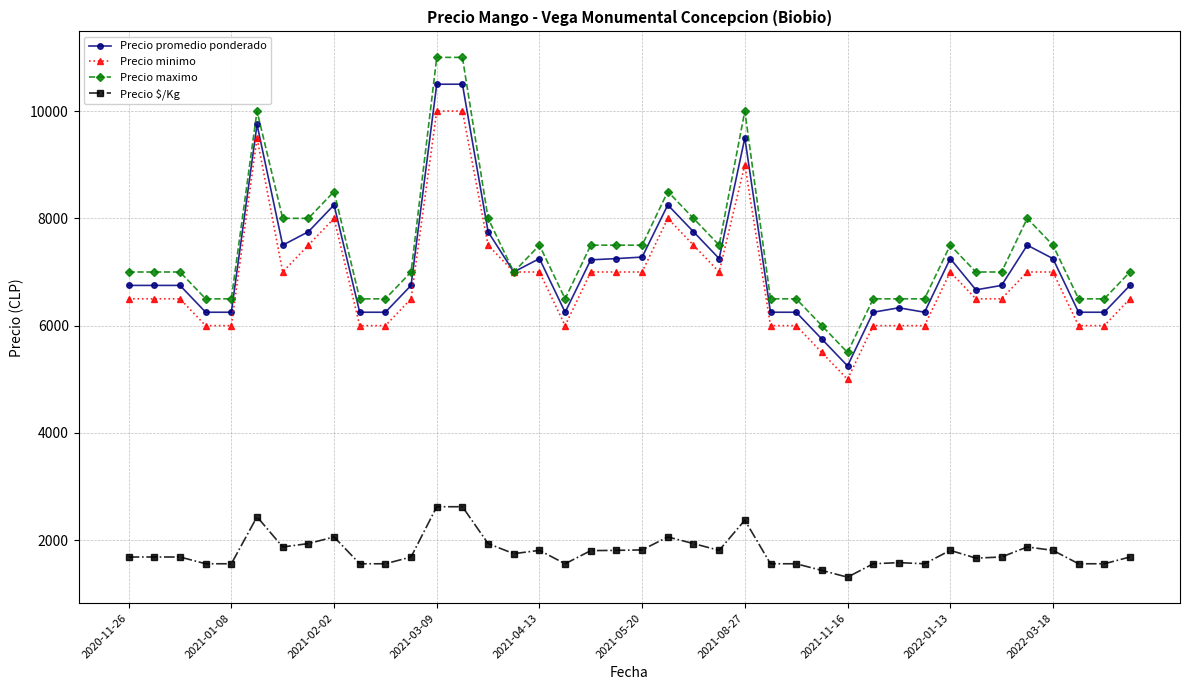

Count the number of data series in this chart.

4